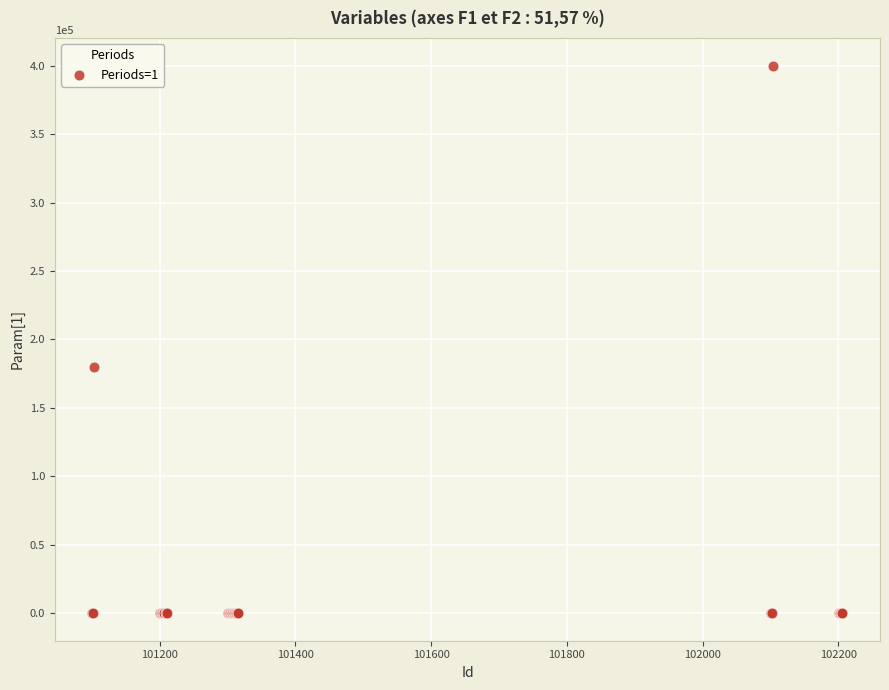

What Y value in the scatter plot is closest to 200000?

180000